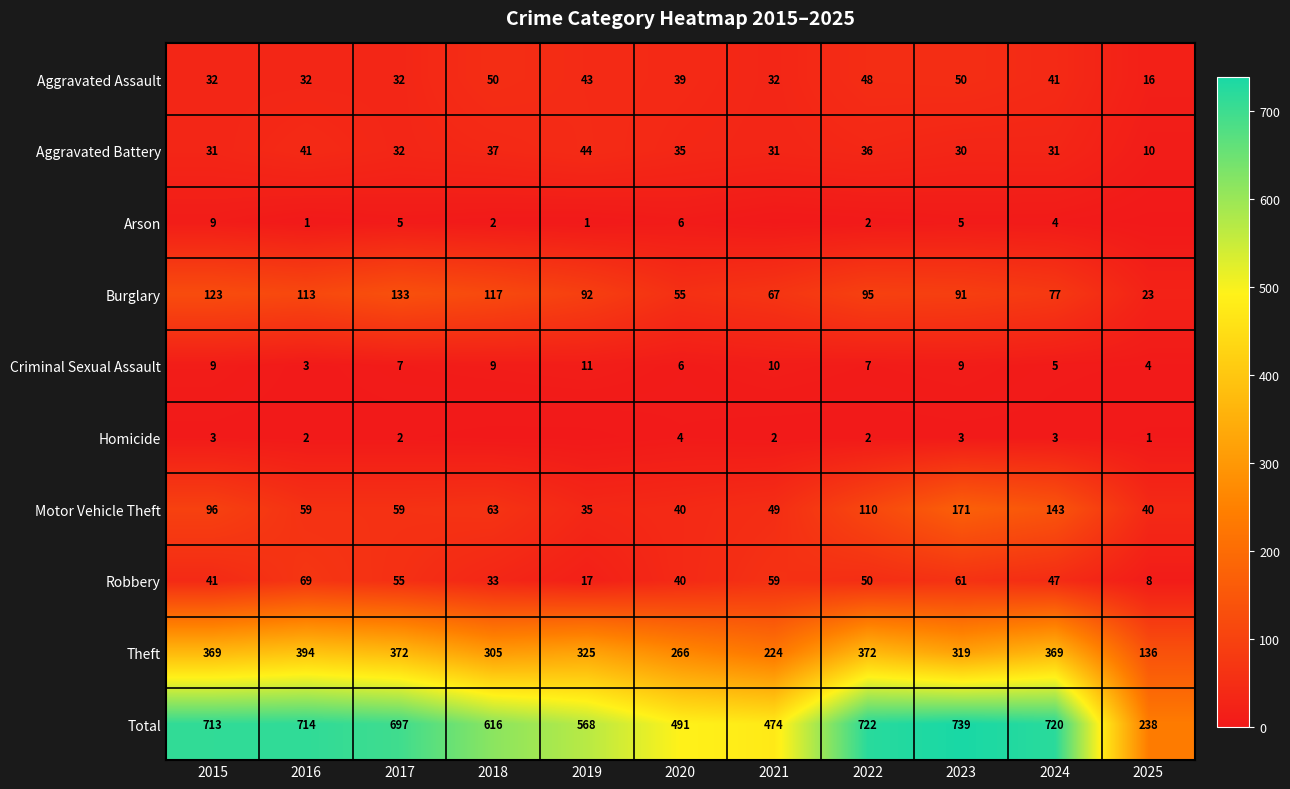

What is the spread (max minus min) of values at 2020?

487